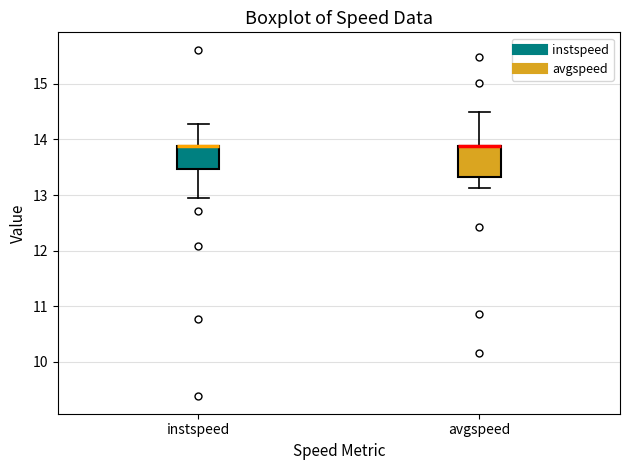

Where is the lower edge of the box for instspeed on the y-axis? The values are not printed on the chart, so give them approximately, as read against the axis.

13.5